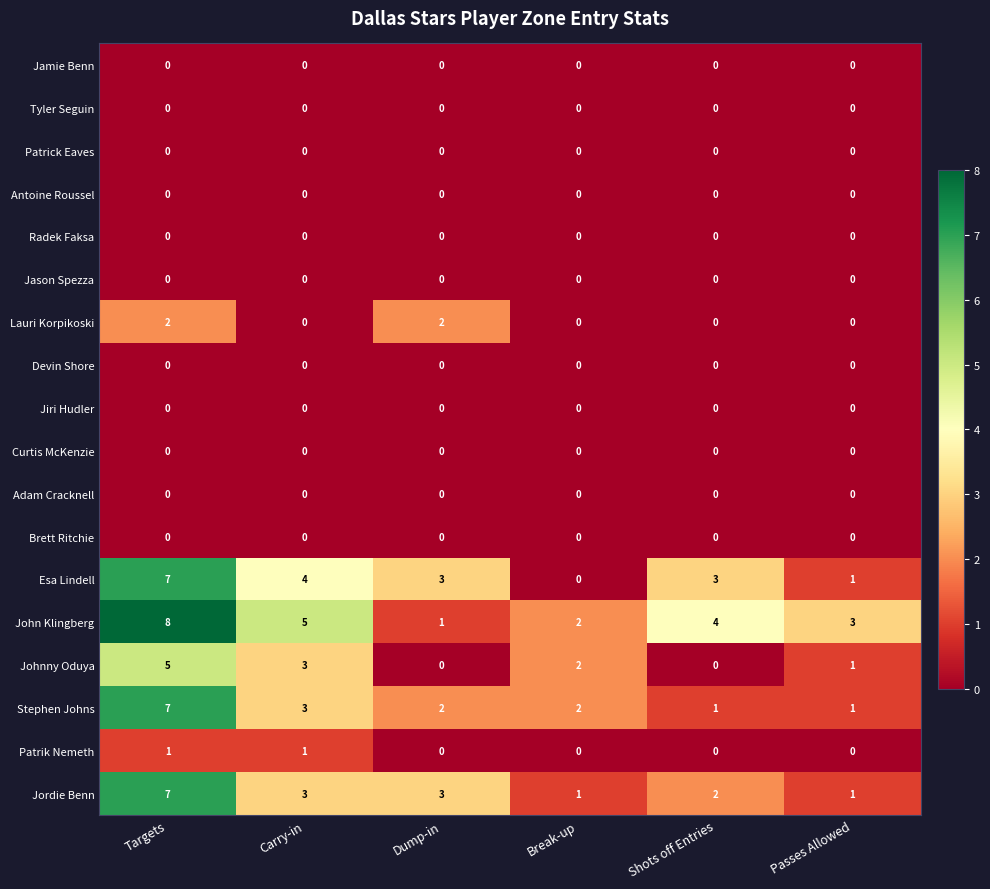

What is the maximum value shown in the chart?

8